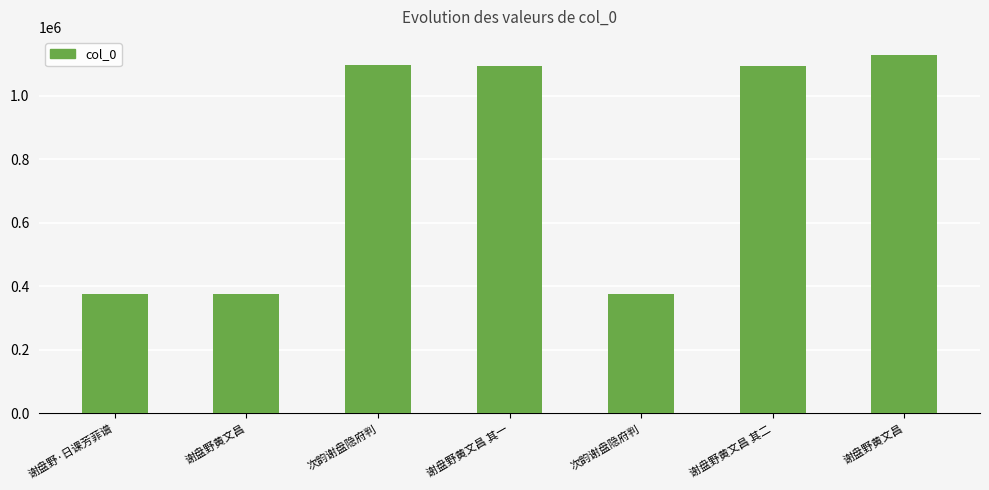

What is the sum of all values?

5544531